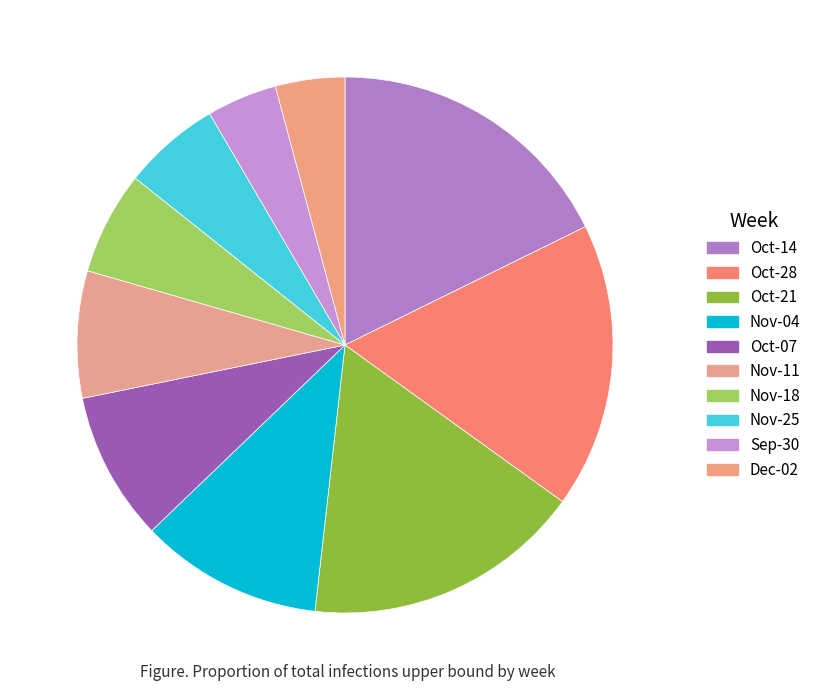

How many segments does this pie chart have?

10